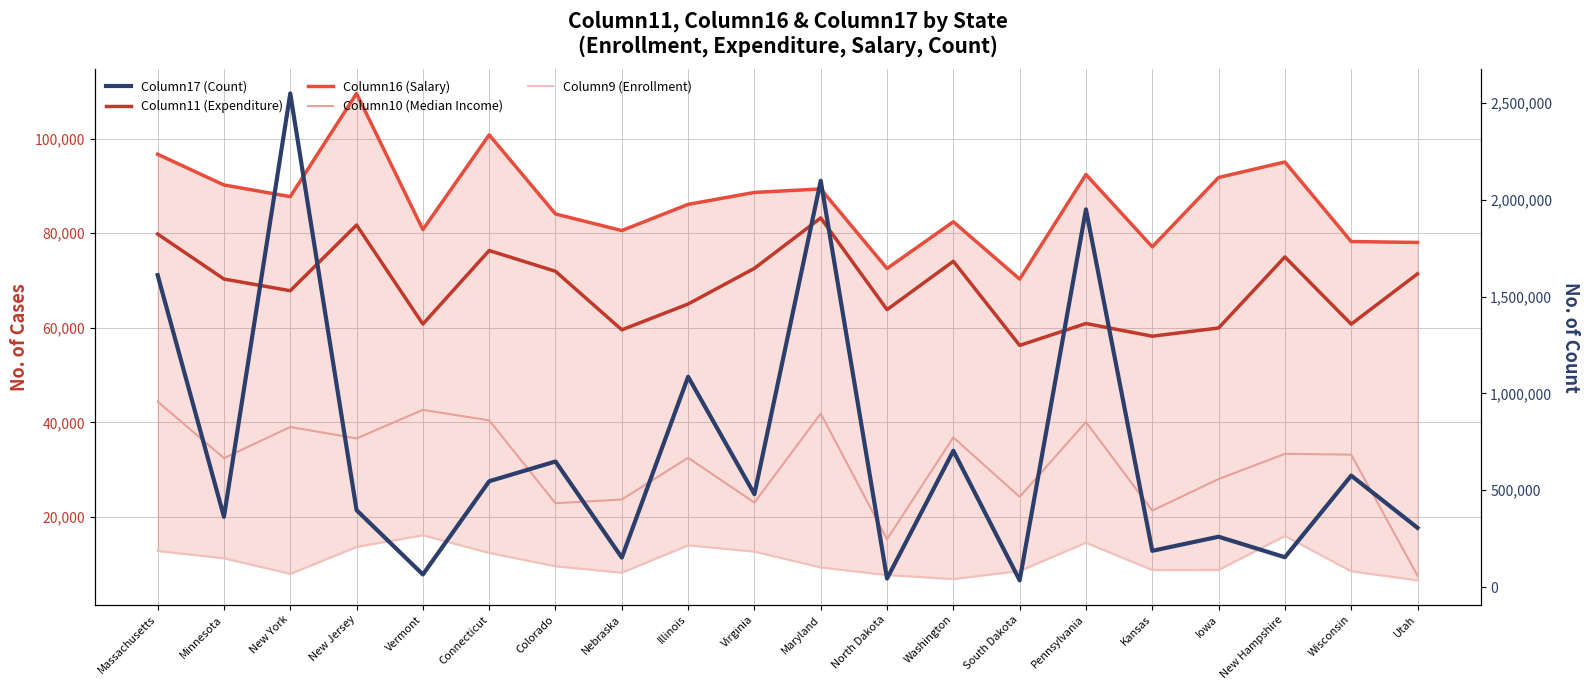

Reading left to right, transcribe all the data shown in this chart.

Column11 (Expenditure): Massachusetts=79835	Minnesota=70315	New York=67844	New Jersey=81740	Vermont=60782	Connecticut=76348	Colorado=71953	Nebraska=59566	Illinois=65030	Virginia=72577	Maryland=83242	North Dakota=63837	Washington=74073	South Dakota=56274	Pennsylvania=60905	Kansas=58218	Iowa=59955	New Hampshire=74991	Wisconsin=60773	Utah=71414
Column16 (Salary): Massachusetts=96717	Minnesota=90215	New York=87753	New Jersey=109581	Vermont=80775	Connecticut=100821	Colorado=84081	Nebraska=80576	Illinois=86114	Virginia=88639	Maryland=89378	North Dakota=72544	Washington=82432	South Dakota=70302	Pennsylvania=92433	Kansas=77128	Iowa=91799	New Hampshire=95083	Wisconsin=78251	Utah=78057
Column10 (Median Income): Massachusetts=44384	Minnesota=32416	New York=39007	New Jersey=36589	Vermont=42637	Connecticut=40410	Colorado=22873	Nebraska=23659	Illinois=32491	Virginia=23014	Maryland=41859	North Dakota=15256	Washington=36807	South Dakota=24219	Pennsylvania=40068	Kansas=21316	Iowa=27991	New Hampshire=33322	Wisconsin=33156	Utah=7548
Column9 (Enrollment): Massachusetts=12778	Minnesota=11226	New York=7938	New Jersey=13633	Vermont=16103	Connecticut=12355	Colorado=9540	Nebraska=8188	Illinois=13971	Virginia=12637	Maryland=9289	North Dakota=7687	Washington=6830	South Dakota=8540	Pennsylvania=14534	Kansas=8737	Iowa=8766	New Hampshire=15949	Wisconsin=8475	Utah=6557
Column17 (Count): Massachusetts=1611440	Minnesota=362868	New York=2549883	New Jersey=397409	Vermont=65152	Connecticut=546742	Colorado=648782	Nebraska=152434	Illinois=1086485	Virginia=480050	Maryland=2099003	North Dakota=44034	Washington=704148	South Dakota=34781	Pennsylvania=1951088	Kansas=187334	Iowa=260111	New Hampshire=154242	Wisconsin=575811	Utah=306057